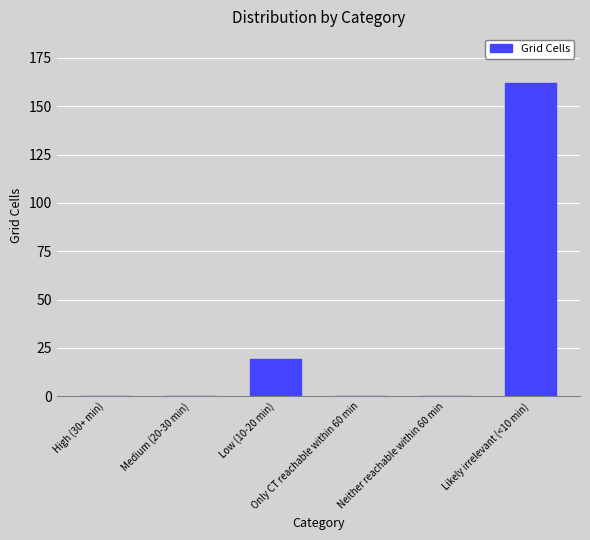

What is the maximum value shown in the chart?

162